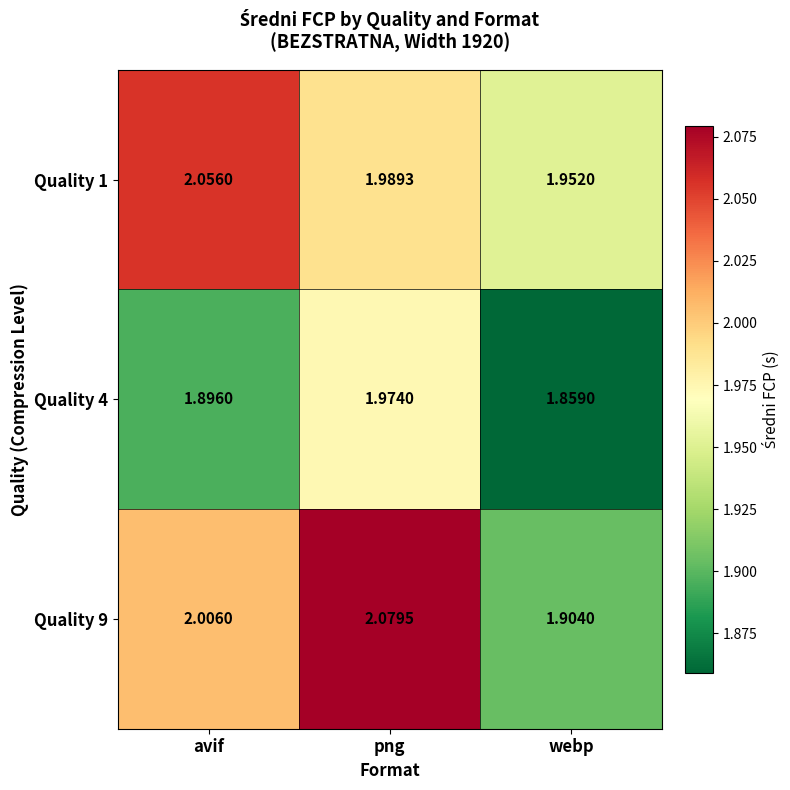

At which category does the chart reach its peak across all series?

png